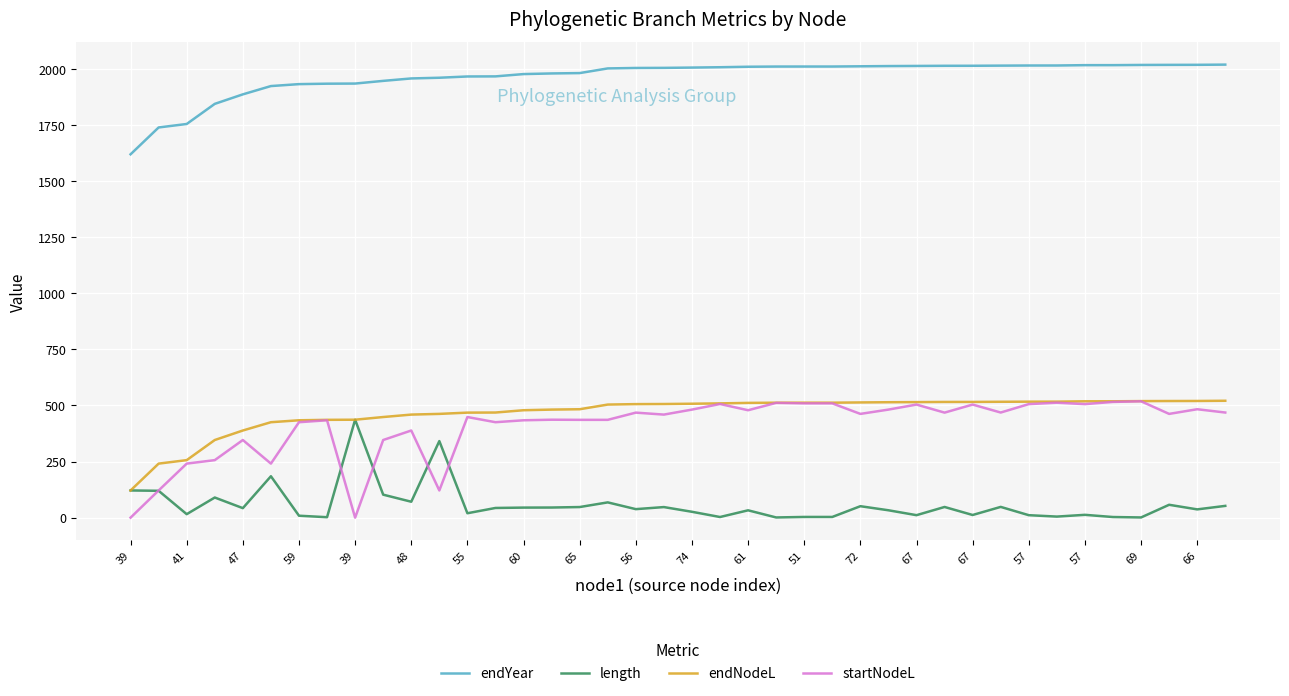

What is the minimum value for endYear?

1619.7